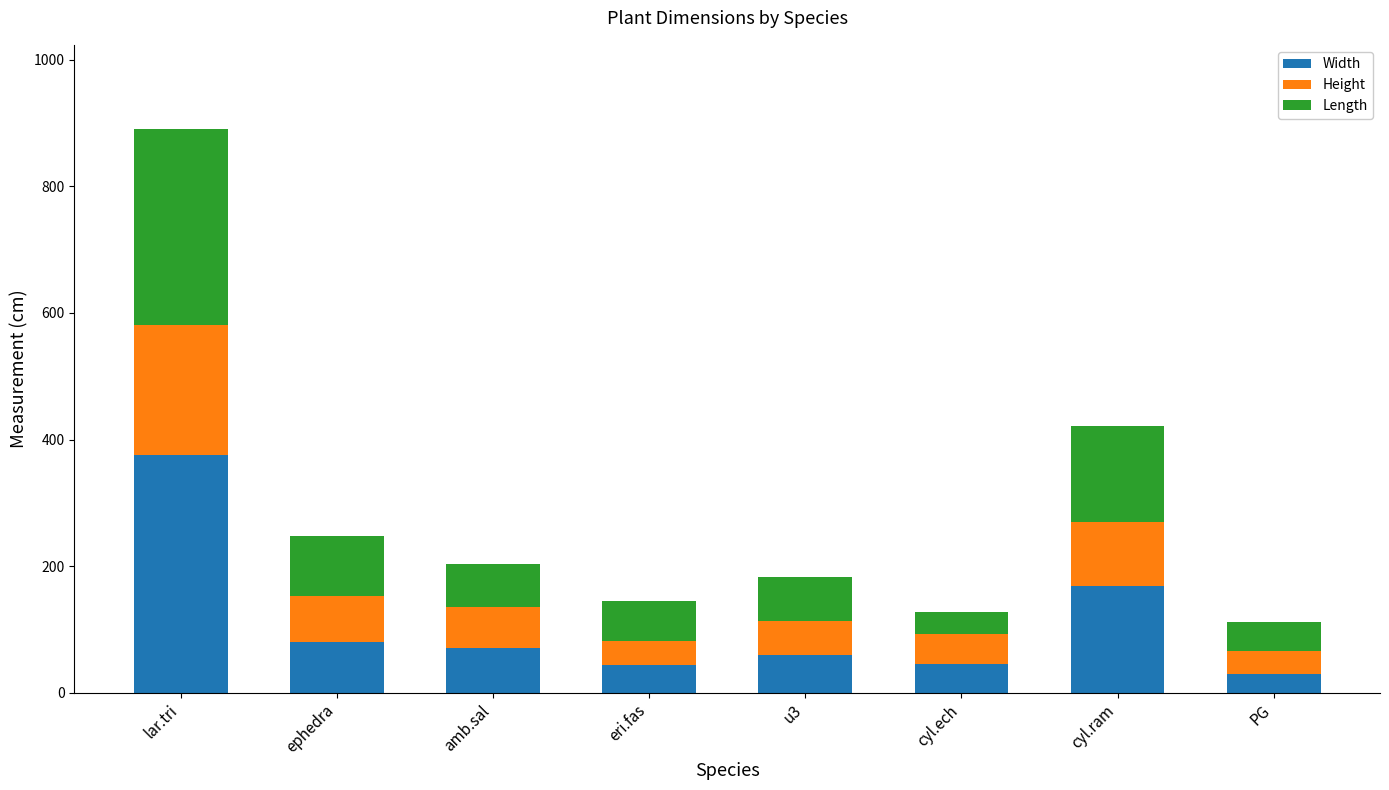

What is the sum of the Width values at u3 and amb.sal?

130